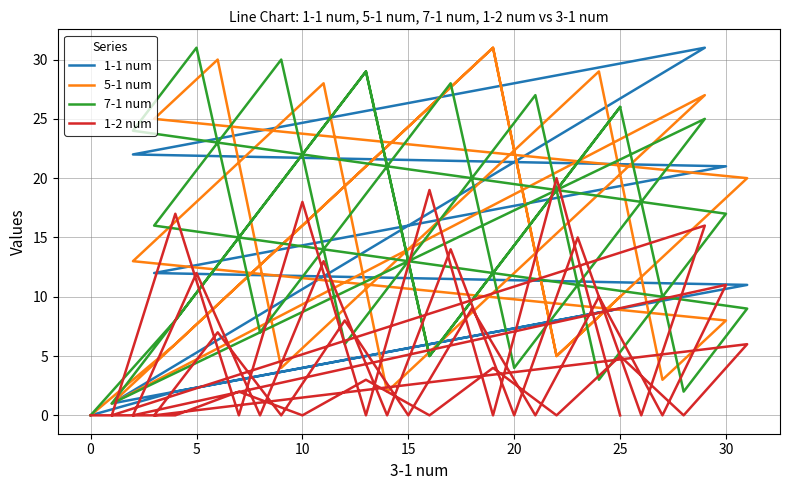

At which category does 5-1 num reach its first local valley?

30